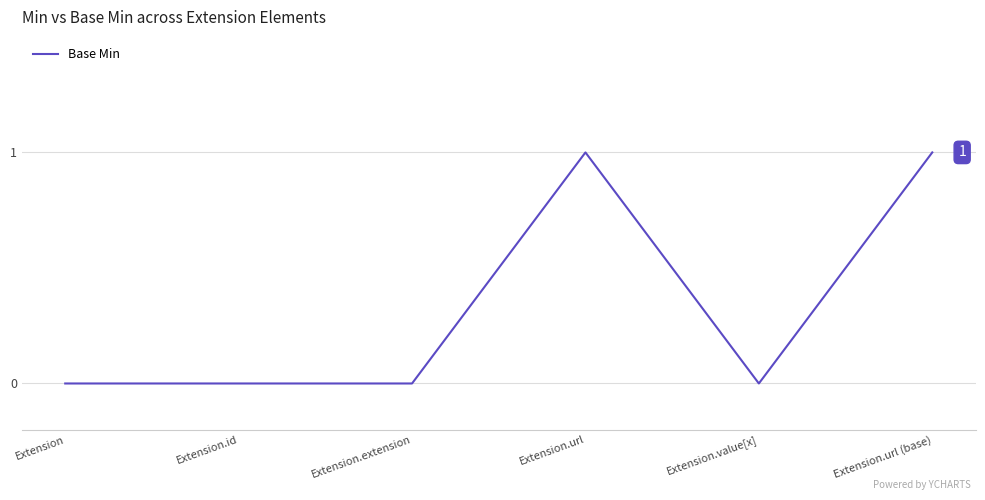

True or false: the data has more than 2 interior local peaks.

False